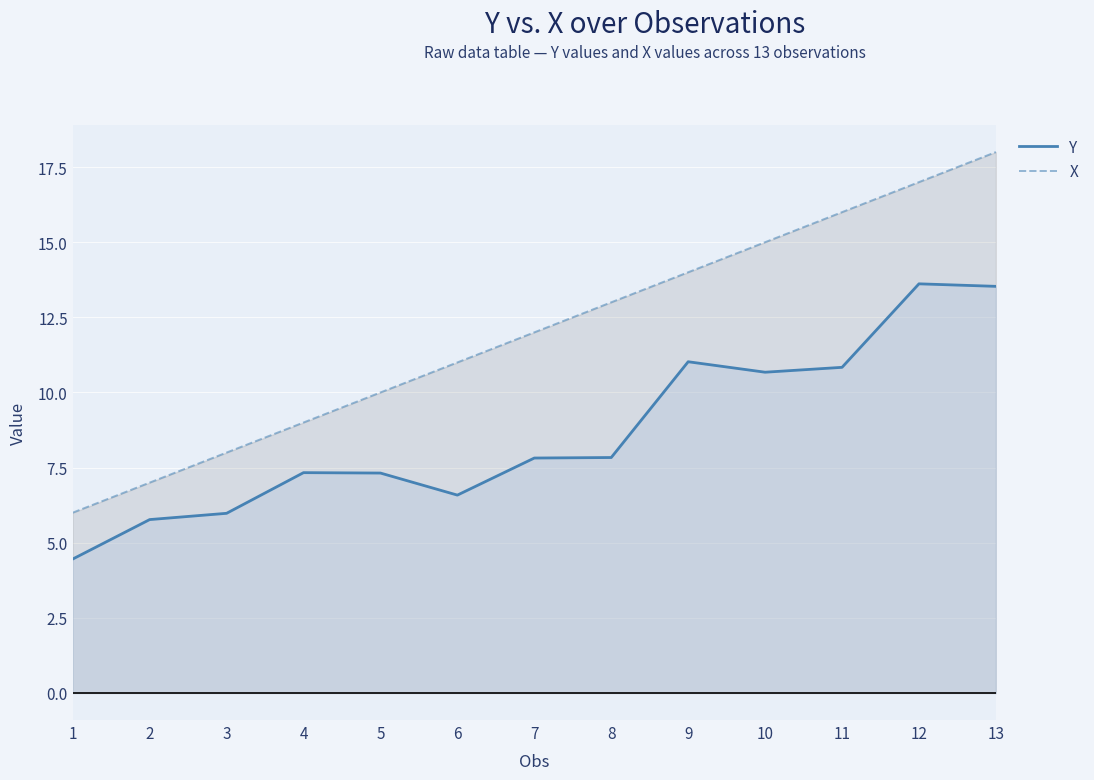

The Y series shows 8.6 at 1. True or false?

False